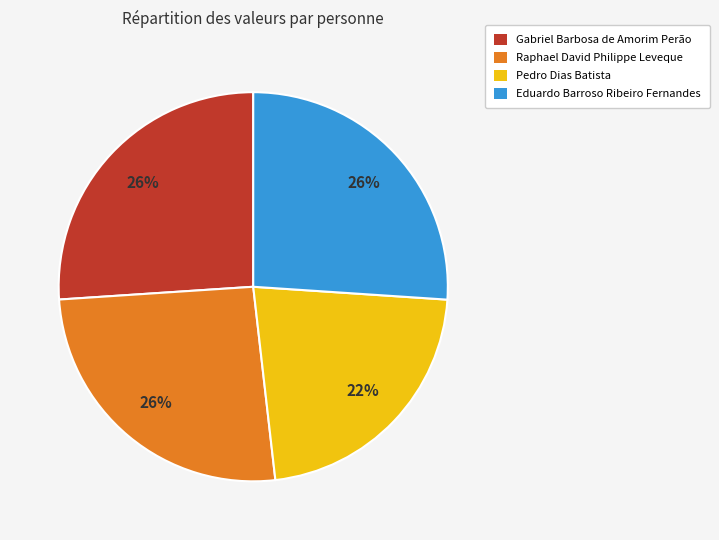

Is it true that Eduardo Barroso Ribeiro Fernandes is 36% of the pie?

False